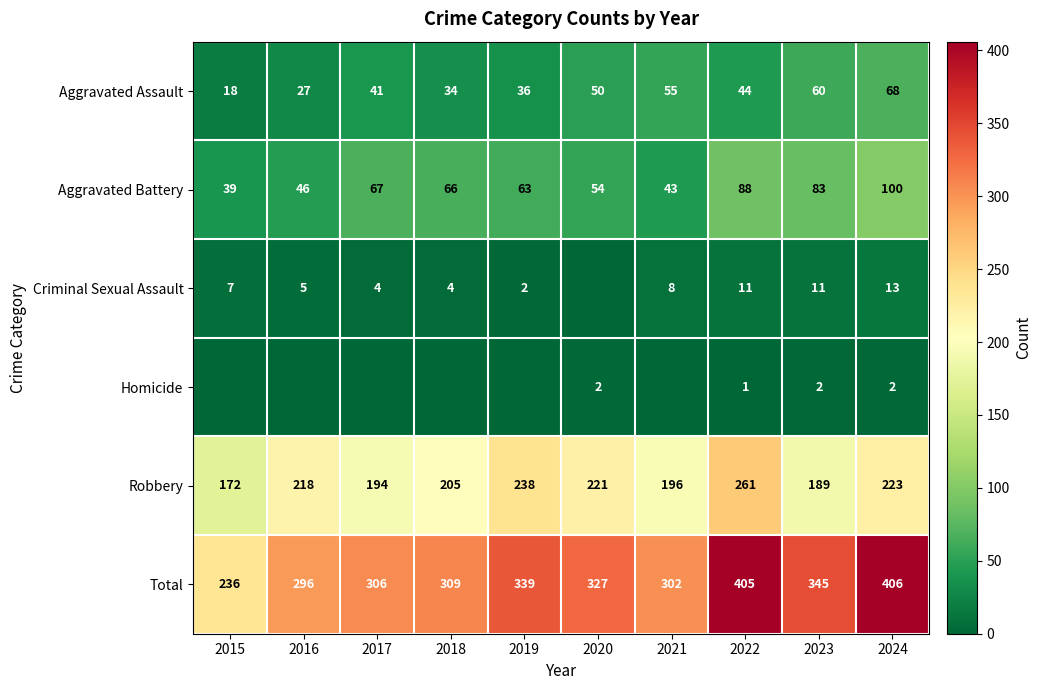

Rank the categories by Total value from lowest to highest.

2015, 2016, 2021, 2017, 2018, 2020, 2019, 2023, 2022, 2024